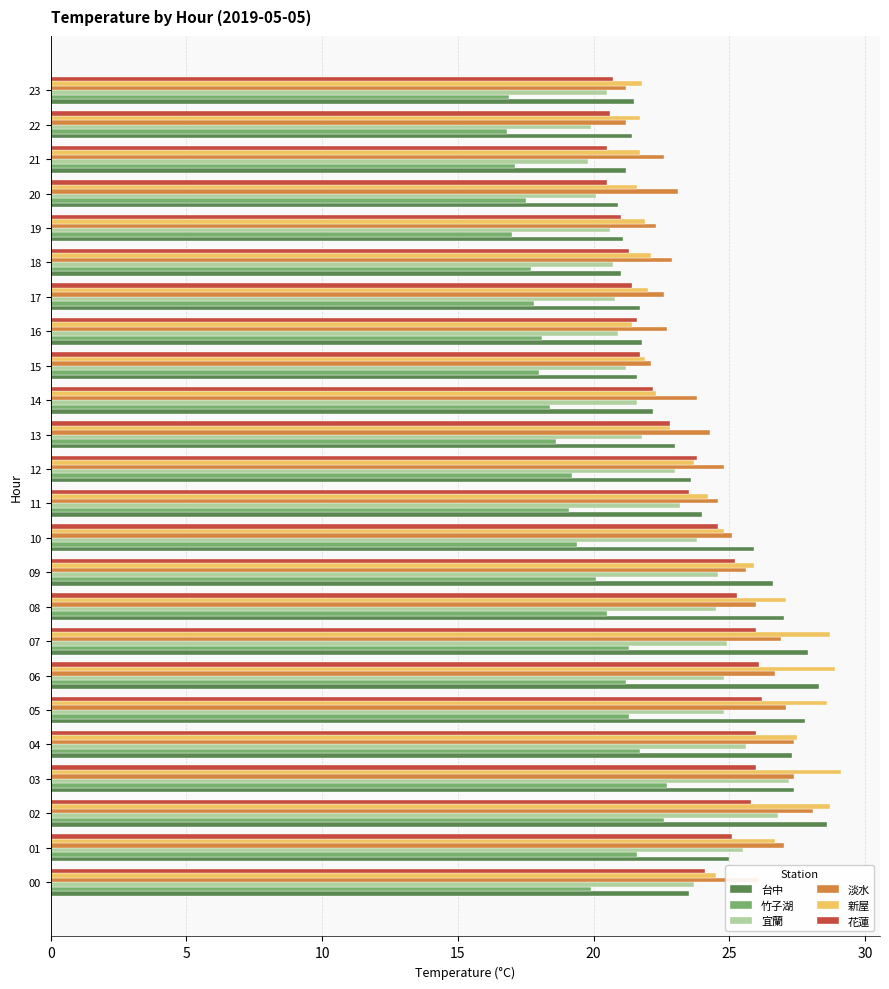

True or false: 竹子湖 has a value of 19.4 at 10.

True